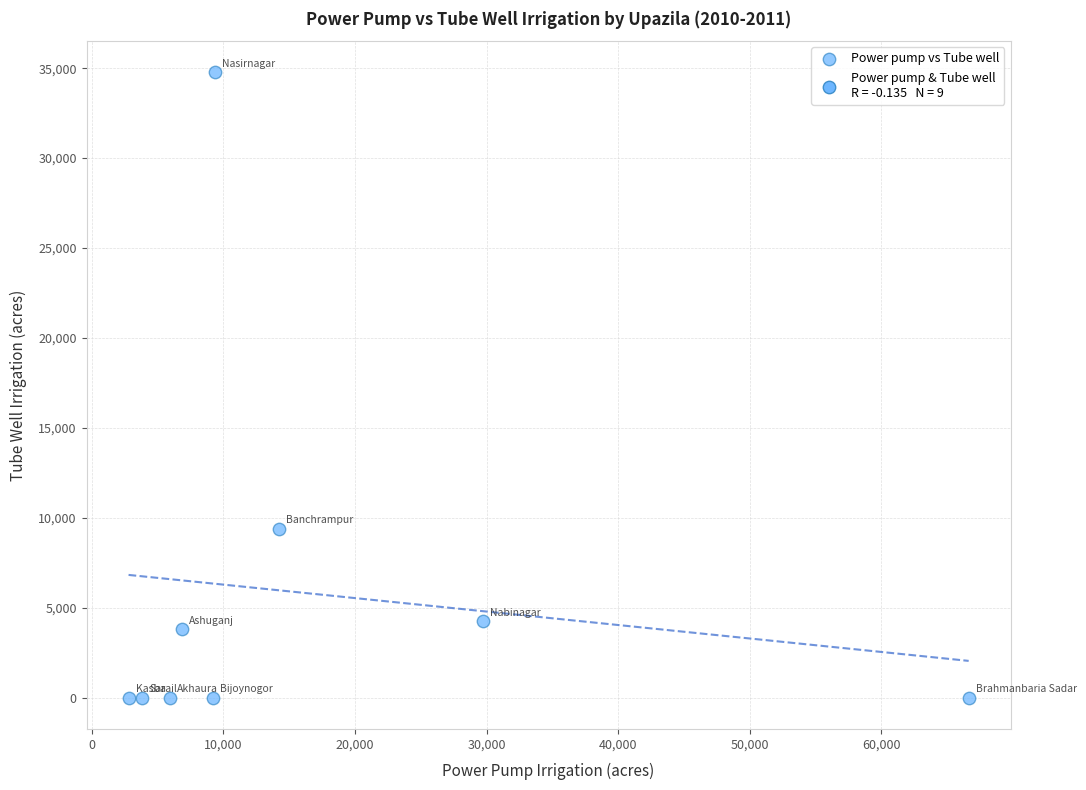

What Y value in the scatter plot is closest to 17381?

9386